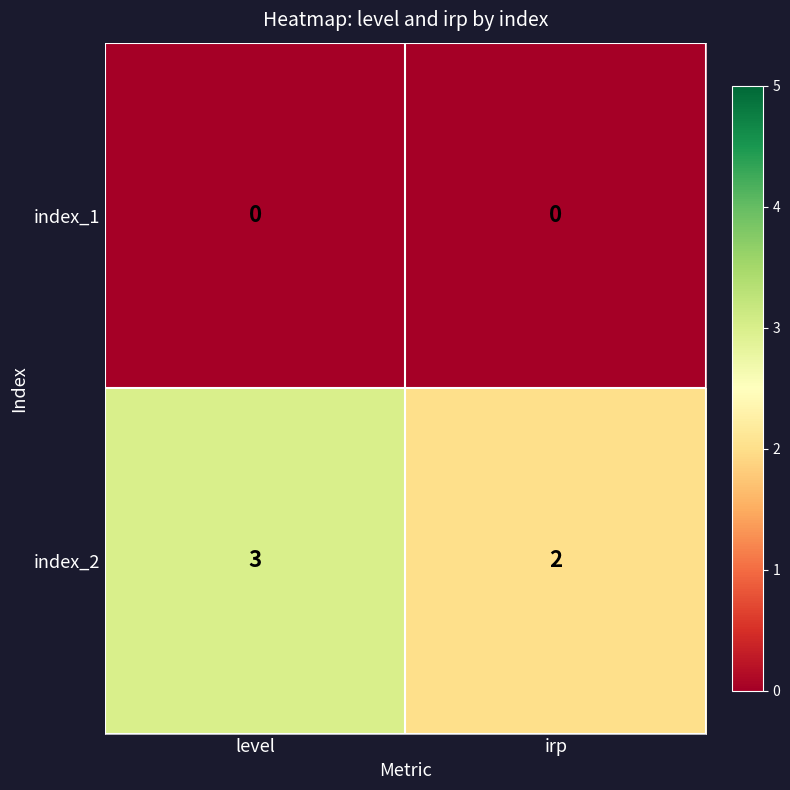

True or false: index_2 has a value of 5 at level.

False